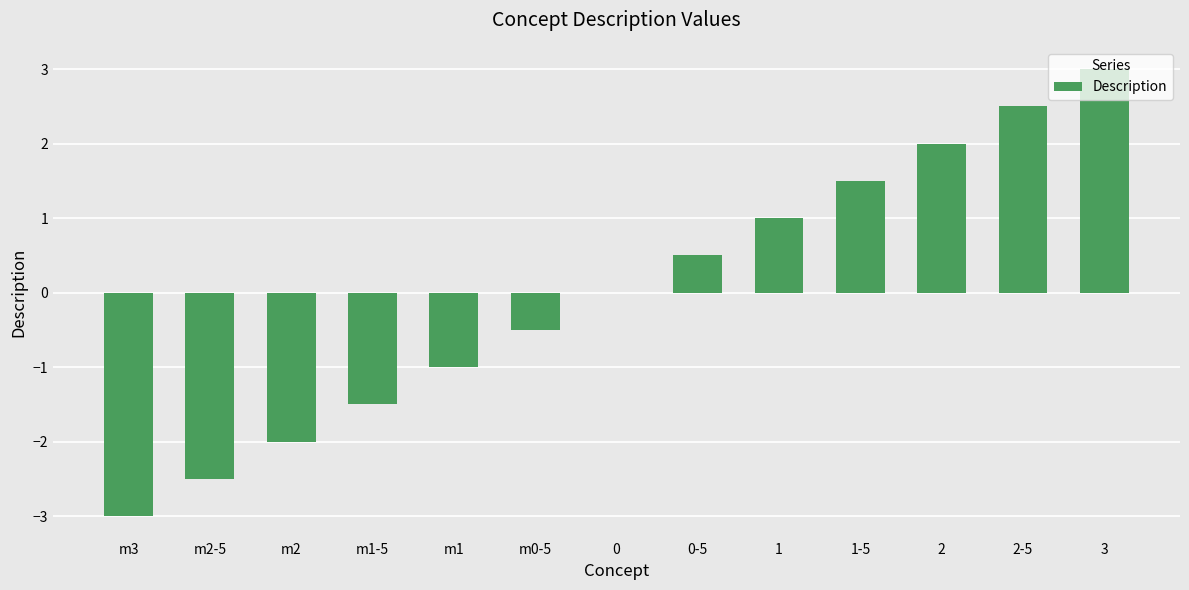

Is it true that the value at 0 is 3.2?

False